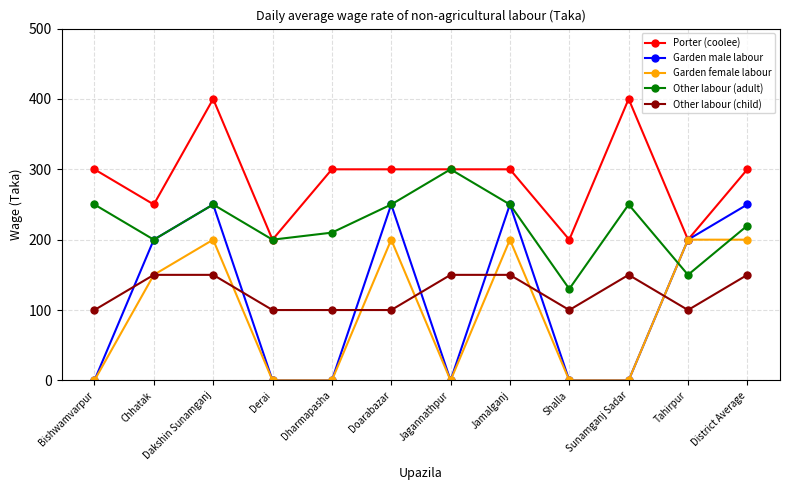

Reading left to right, list all the values displayed in this chart.

Porter (coolee): Bishwamvarpur=300	Chhatak=250	Dakshin Sunamganj=400	Derai=200	Dharmapasha=300	Doarabazar=300	Jagannathpur=300	Jamalganj=300	Shalla=200	Sunamganj Sadar=400	Tahirpur=200	District Average=300
Garden male labour: Bishwamvarpur=0	Chhatak=200	Dakshin Sunamganj=250	Derai=0	Dharmapasha=0	Doarabazar=250	Jagannathpur=0	Jamalganj=250	Shalla=0	Sunamganj Sadar=0	Tahirpur=200	District Average=250
Garden female labour: Bishwamvarpur=0	Chhatak=150	Dakshin Sunamganj=200	Derai=0	Dharmapasha=0	Doarabazar=200	Jagannathpur=0	Jamalganj=200	Shalla=0	Sunamganj Sadar=0	Tahirpur=200	District Average=200
Other labour (adult): Bishwamvarpur=250	Chhatak=200	Dakshin Sunamganj=250	Derai=200	Dharmapasha=210	Doarabazar=250	Jagannathpur=300	Jamalganj=250	Shalla=130	Sunamganj Sadar=250	Tahirpur=150	District Average=220
Other labour (child): Bishwamvarpur=100	Chhatak=150	Dakshin Sunamganj=150	Derai=100	Dharmapasha=100	Doarabazar=100	Jagannathpur=150	Jamalganj=150	Shalla=100	Sunamganj Sadar=150	Tahirpur=100	District Average=150